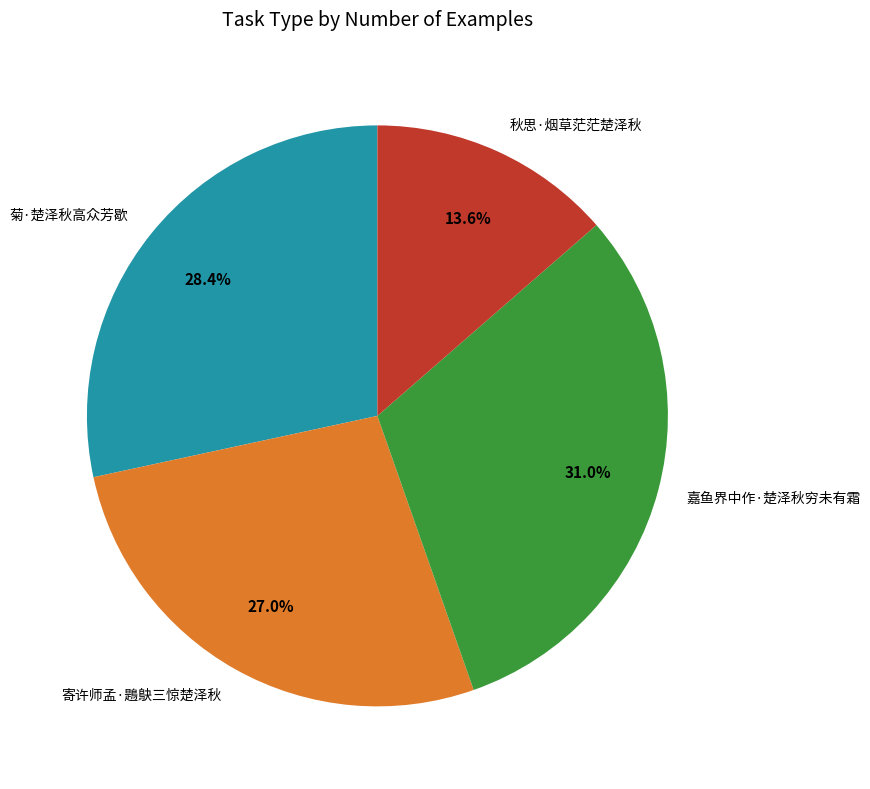

To the nearest percent, what is the difference between the largest and smallest slice percentages?

17%